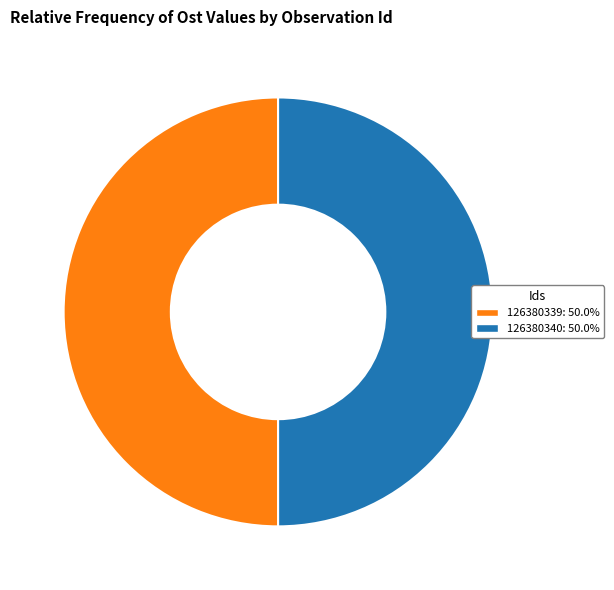

Count the number of slices in the pie.

2